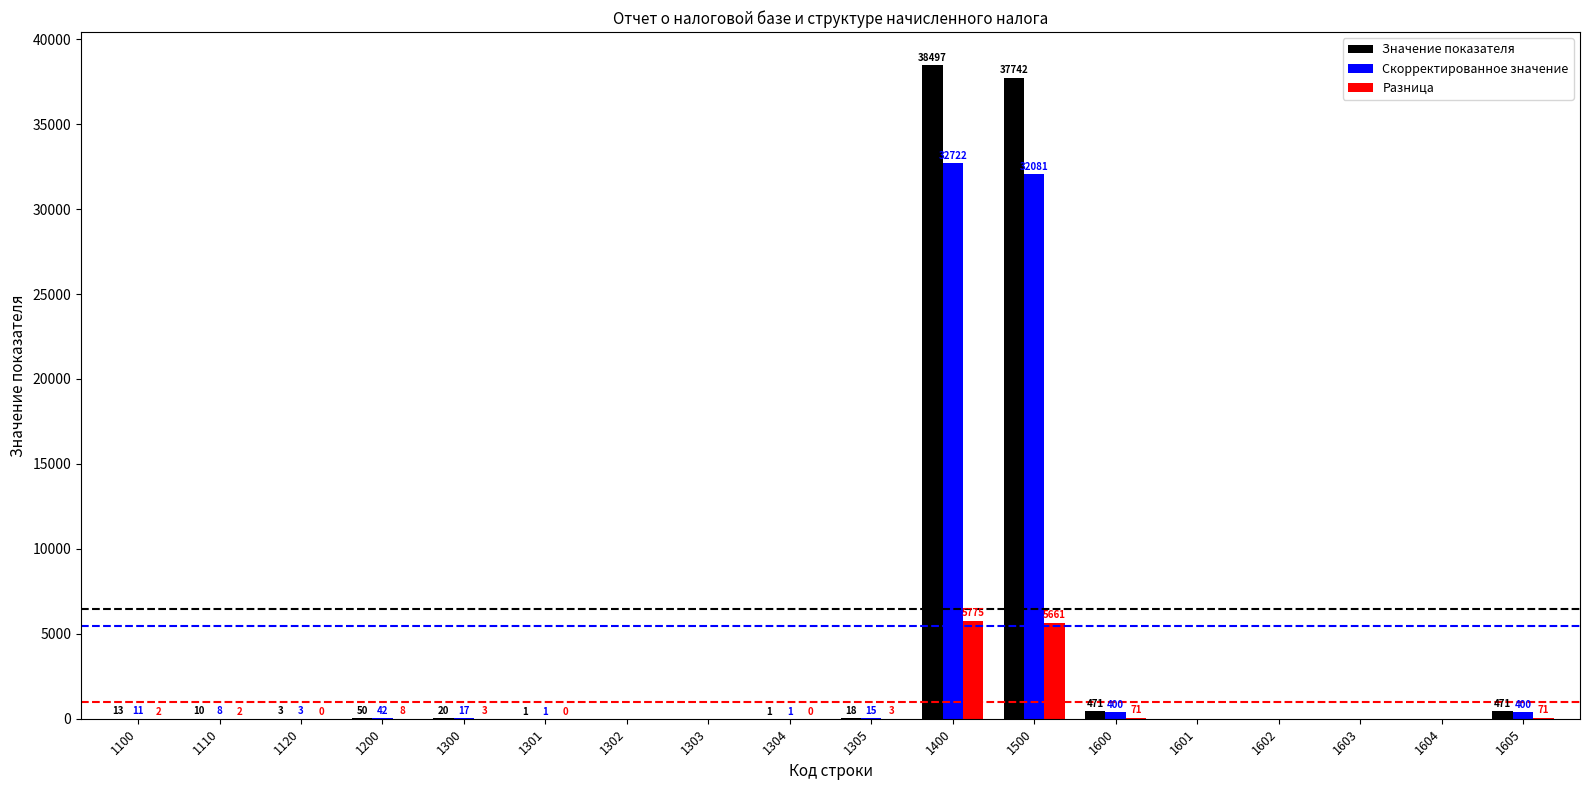

What is the sum of all Значение показателя values?

77297.0